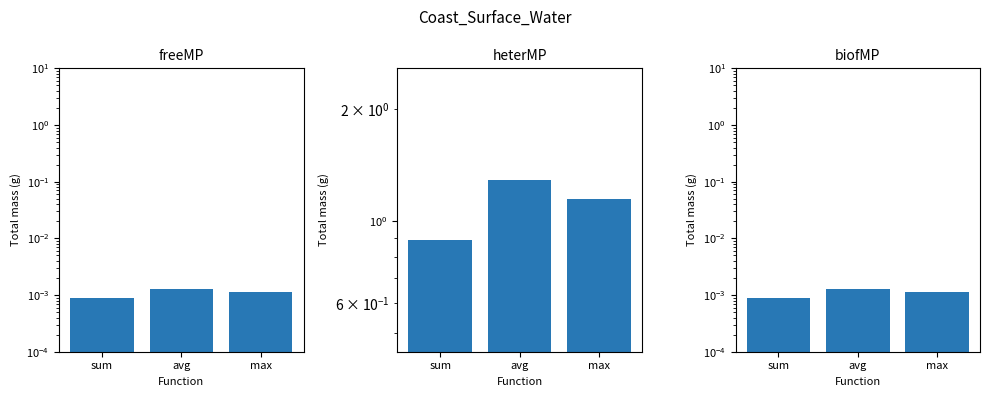

The heterMP series shows 0.9 at sum. True or false?

True